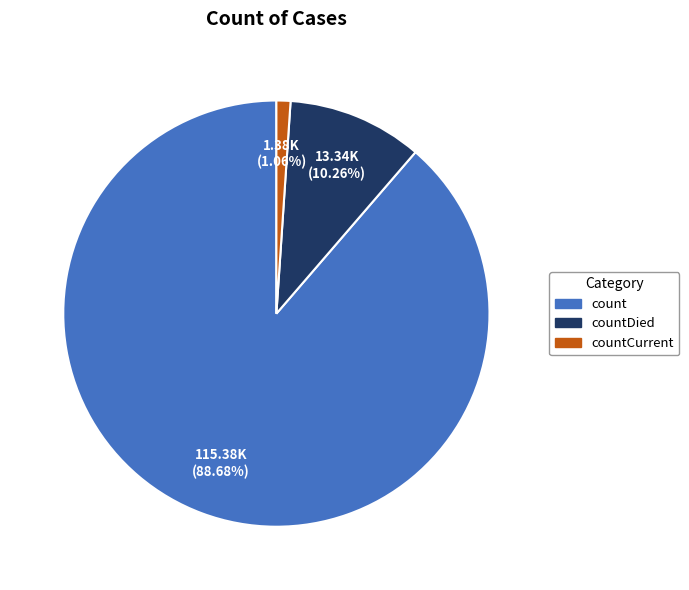

Is there a majority slice in this chart?

Yes